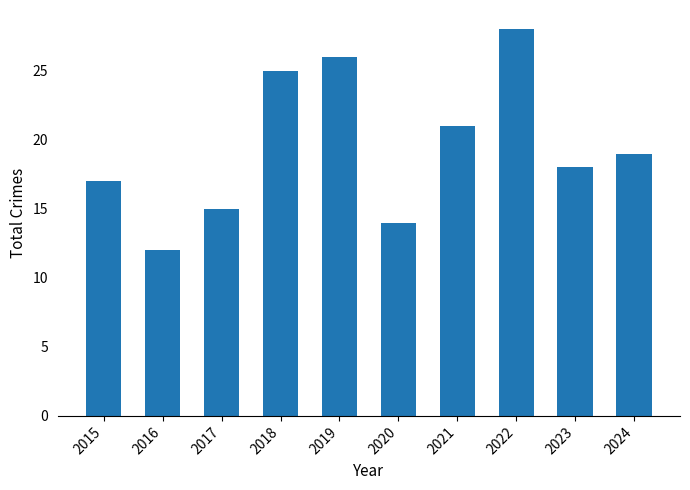

Are the bars horizontal?

No